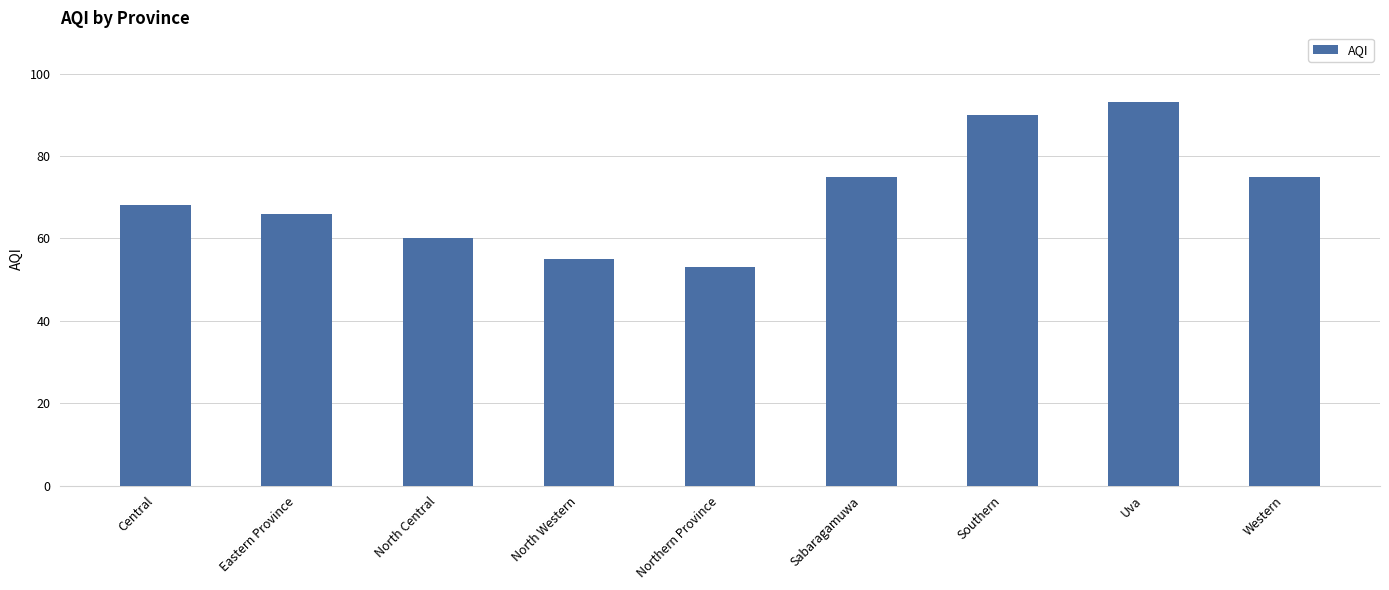

What is the approximate value at North Central?

60